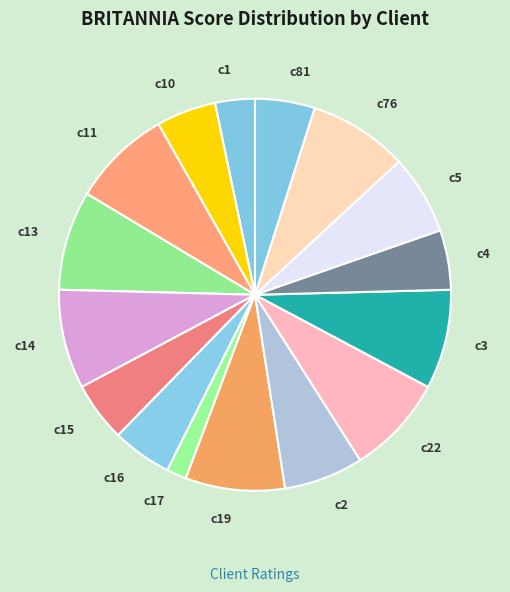

Approximately how many times larger is the value at c4 compared to c14?

0.6